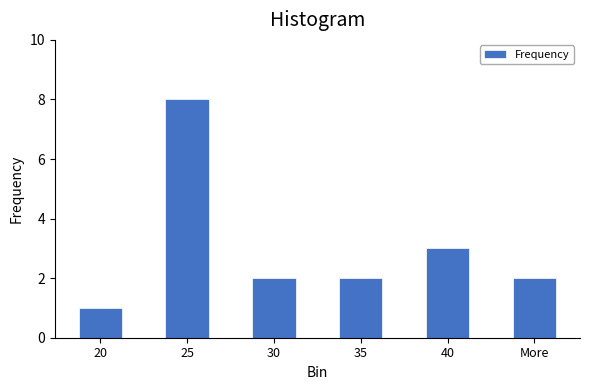

Reading left to right, extract all data points from this chart.

1	8	2	2	3	2